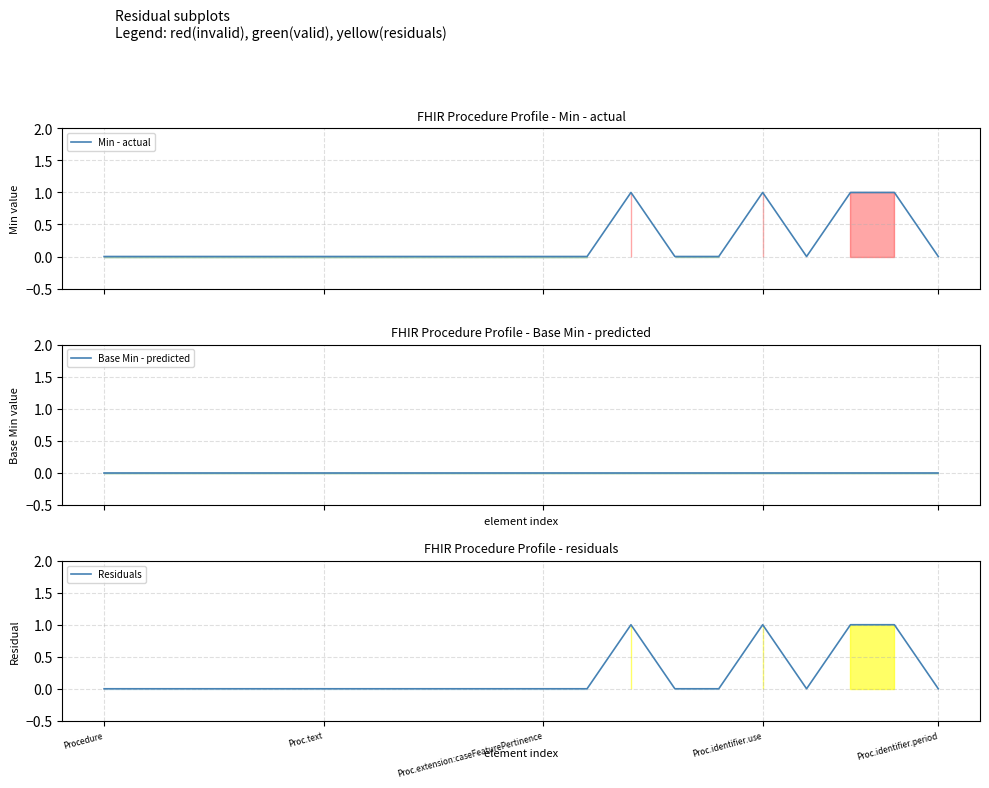

Read the Residuals value at 18.

1